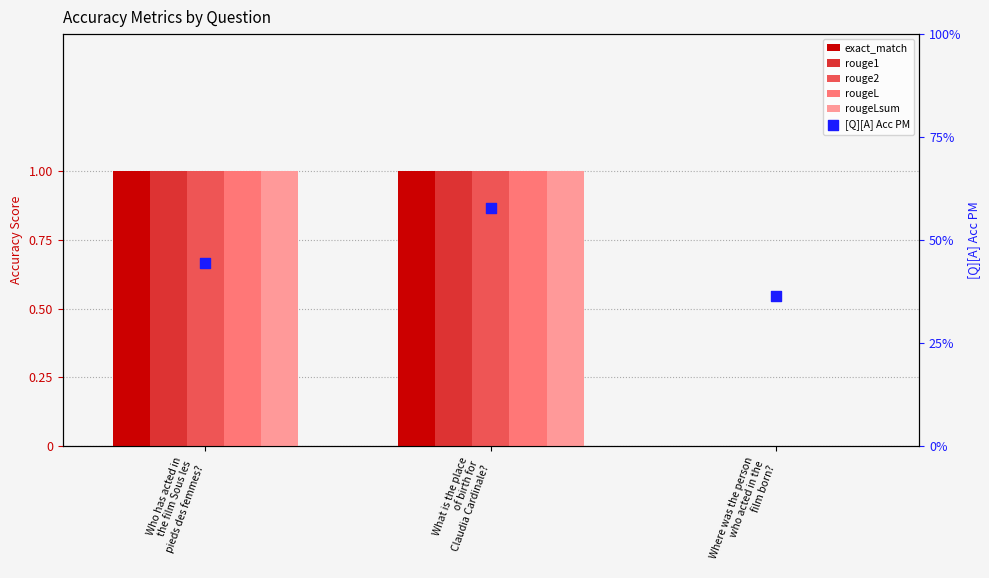

At how many categories does at least one series exceed 0?

3